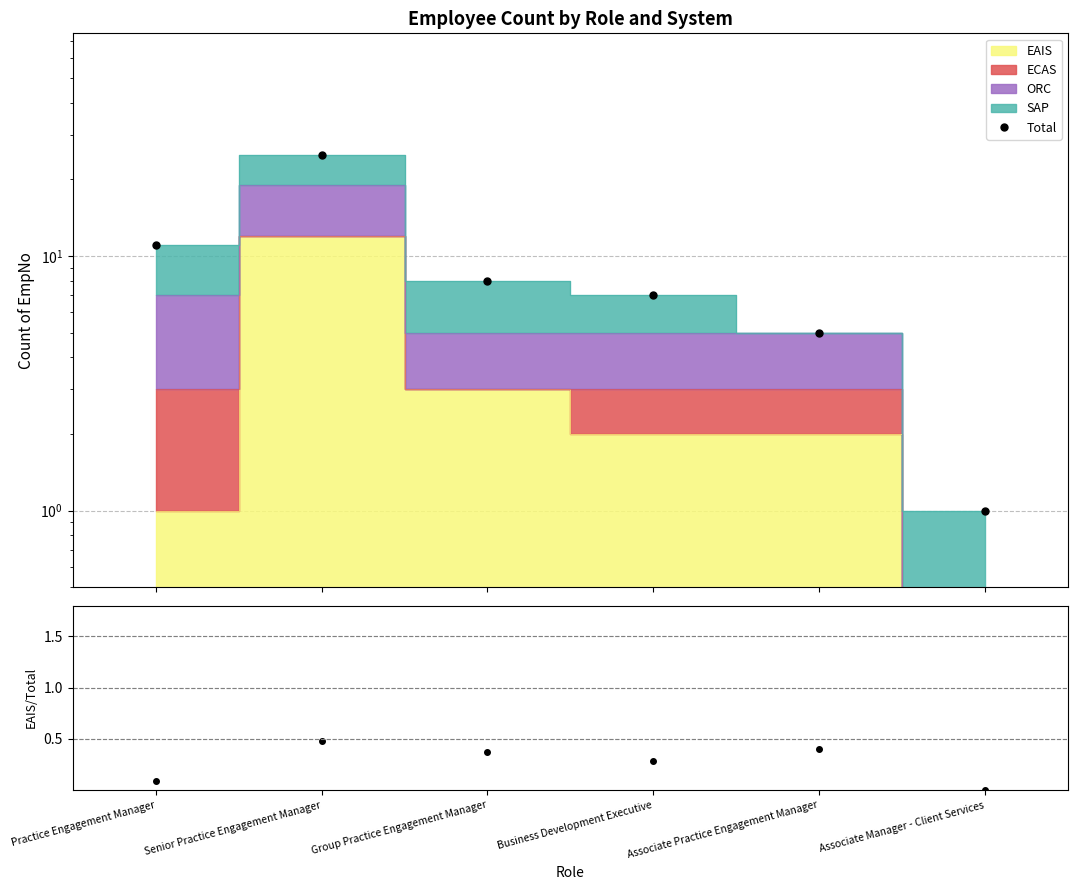

What is the label of the 1st point from the left?

Practice Engagement Manager